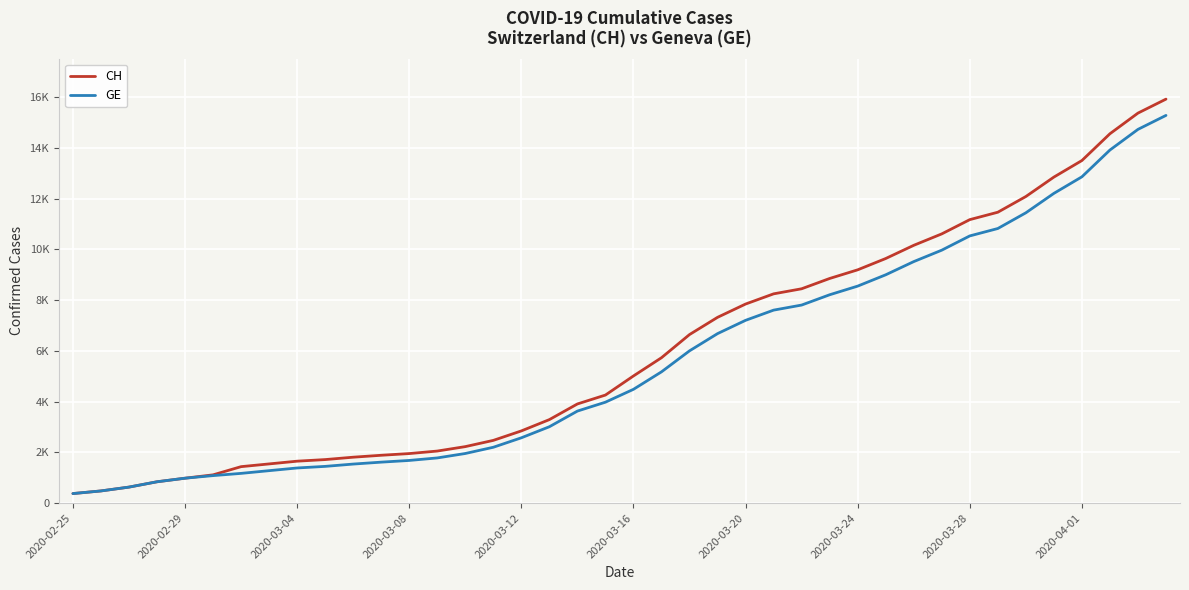

Does the chart have visible grid lines?

Yes